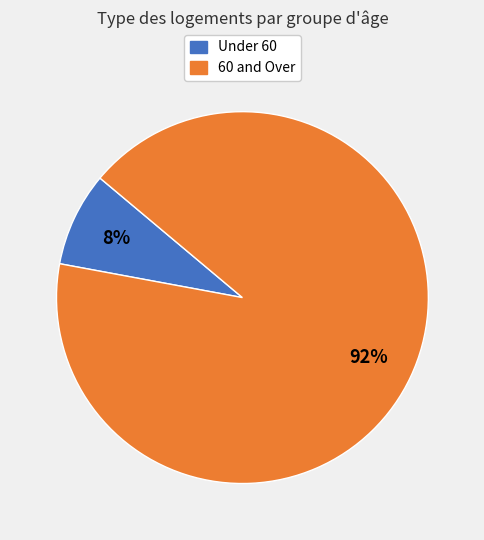

To the nearest percent, what is the average slice percentage?

50%